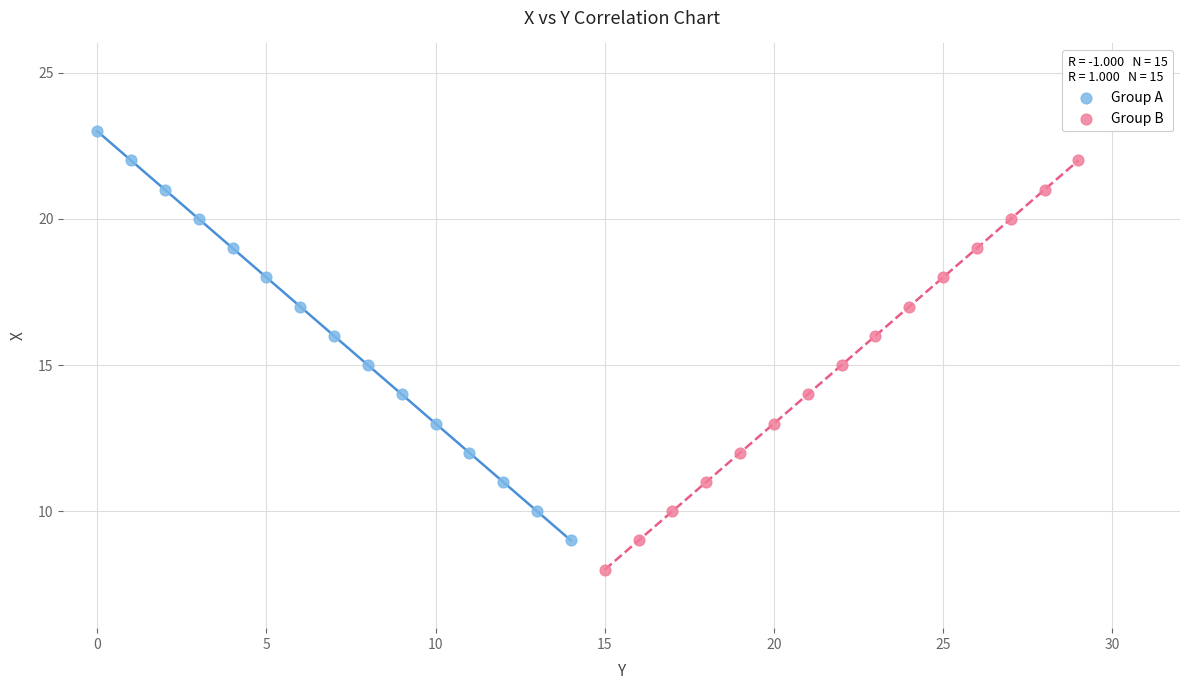

Which series contains the lowest Y value?

Group B